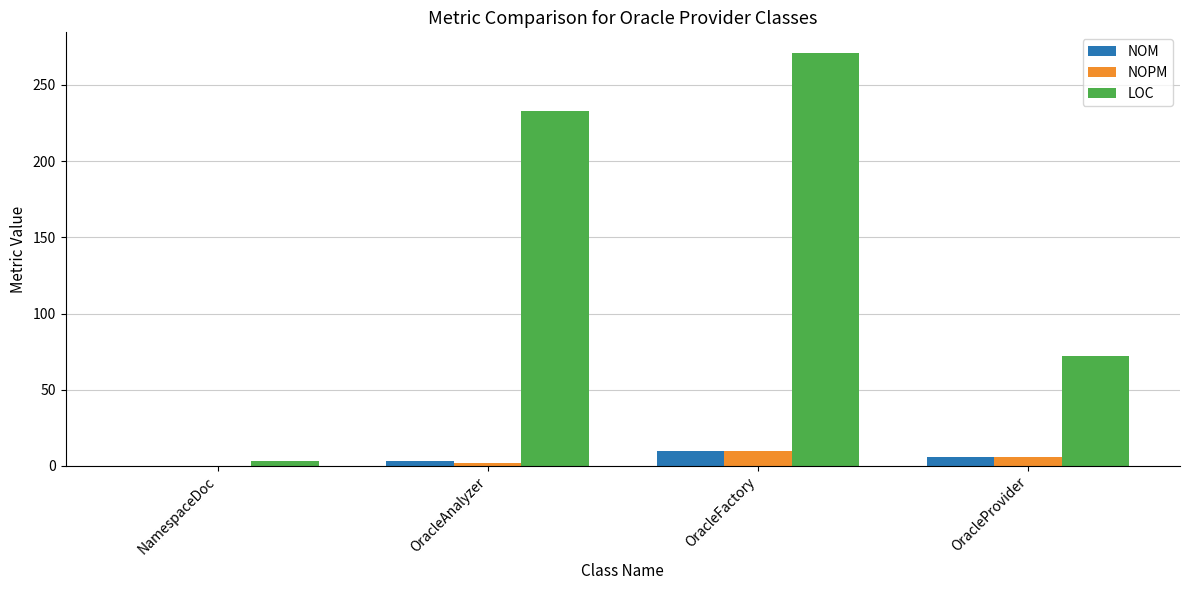

Is the value of NOPM at OracleAnalyzer greater than the value of LOC at OracleAnalyzer?

No